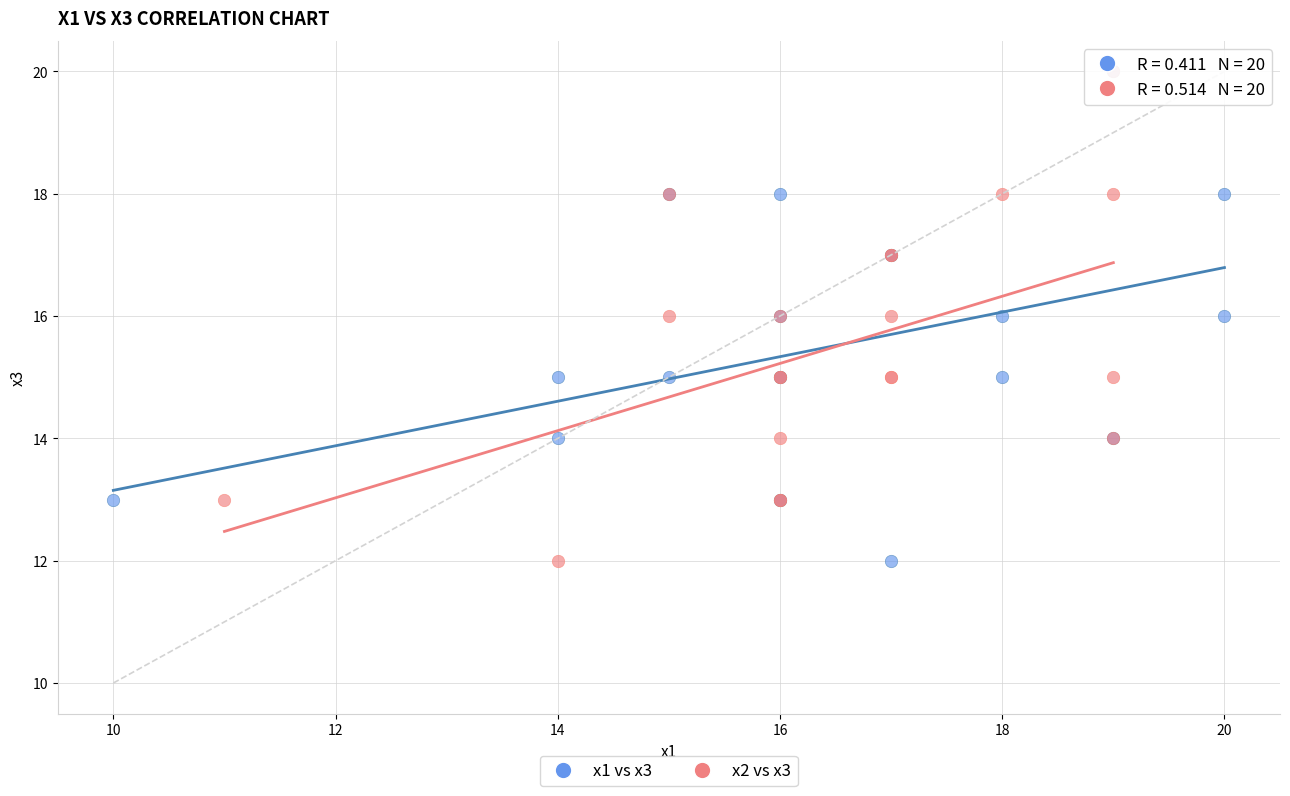

What are all the series names shown in the legend?

x1 vs x3, x2 vs x3